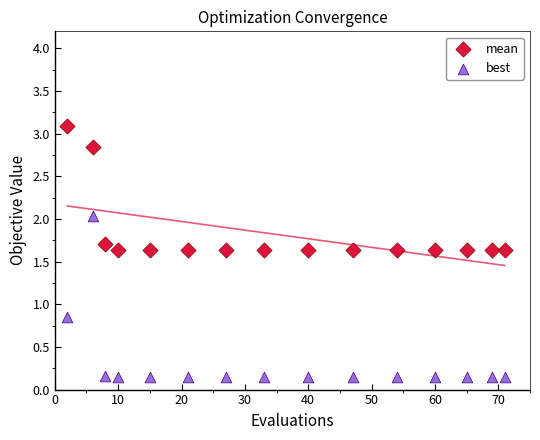

What are all the series names shown in the legend?

mean, best